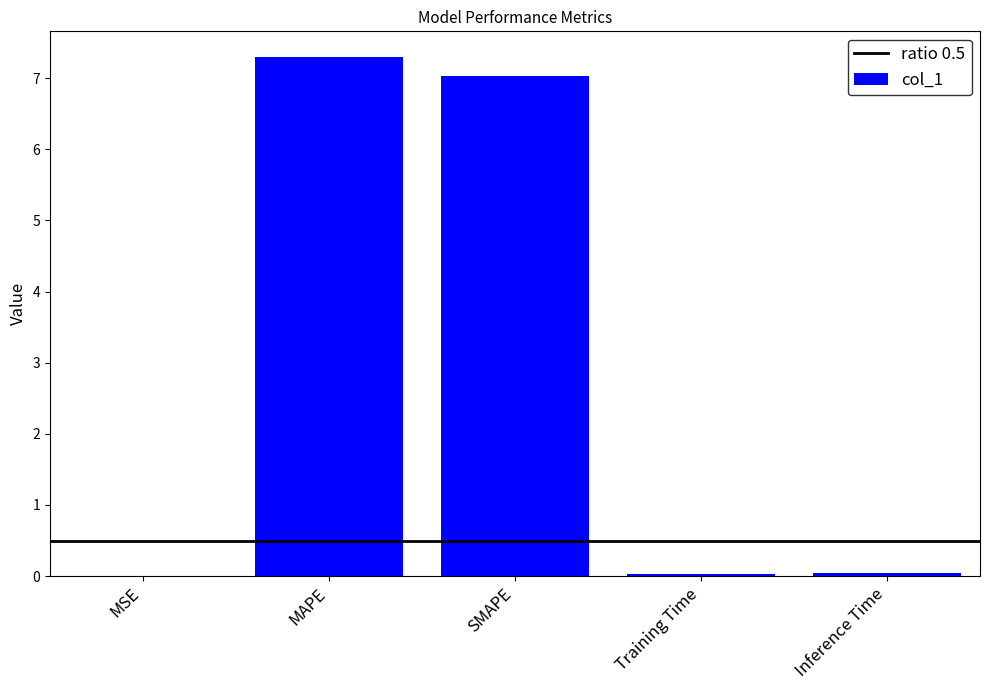

What value does the data have at SMAPE?

7.0